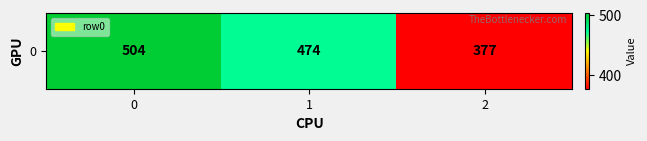

List the labels in order of value, largest first.

0, 1, 2